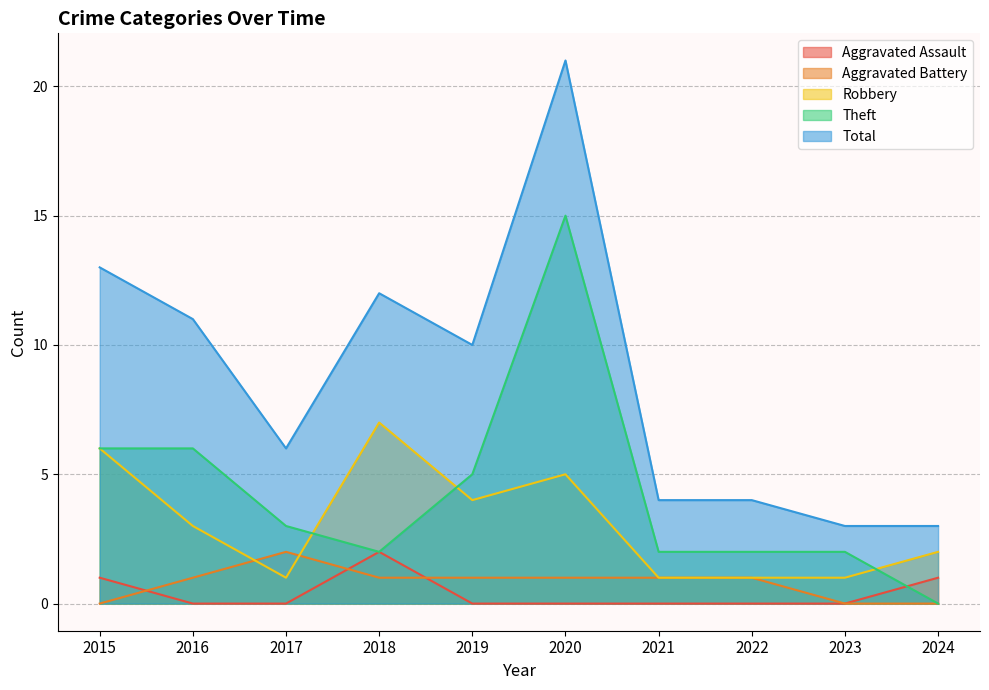

At how many categories does at least one series exceed 6?

5